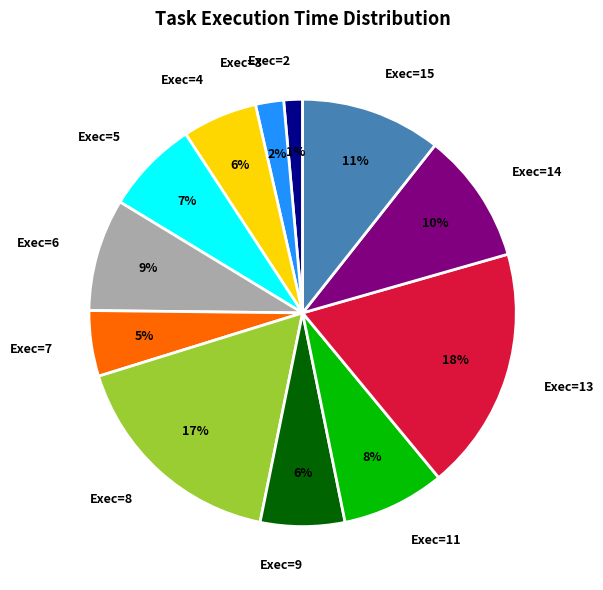

How many segments does this pie chart have?

12